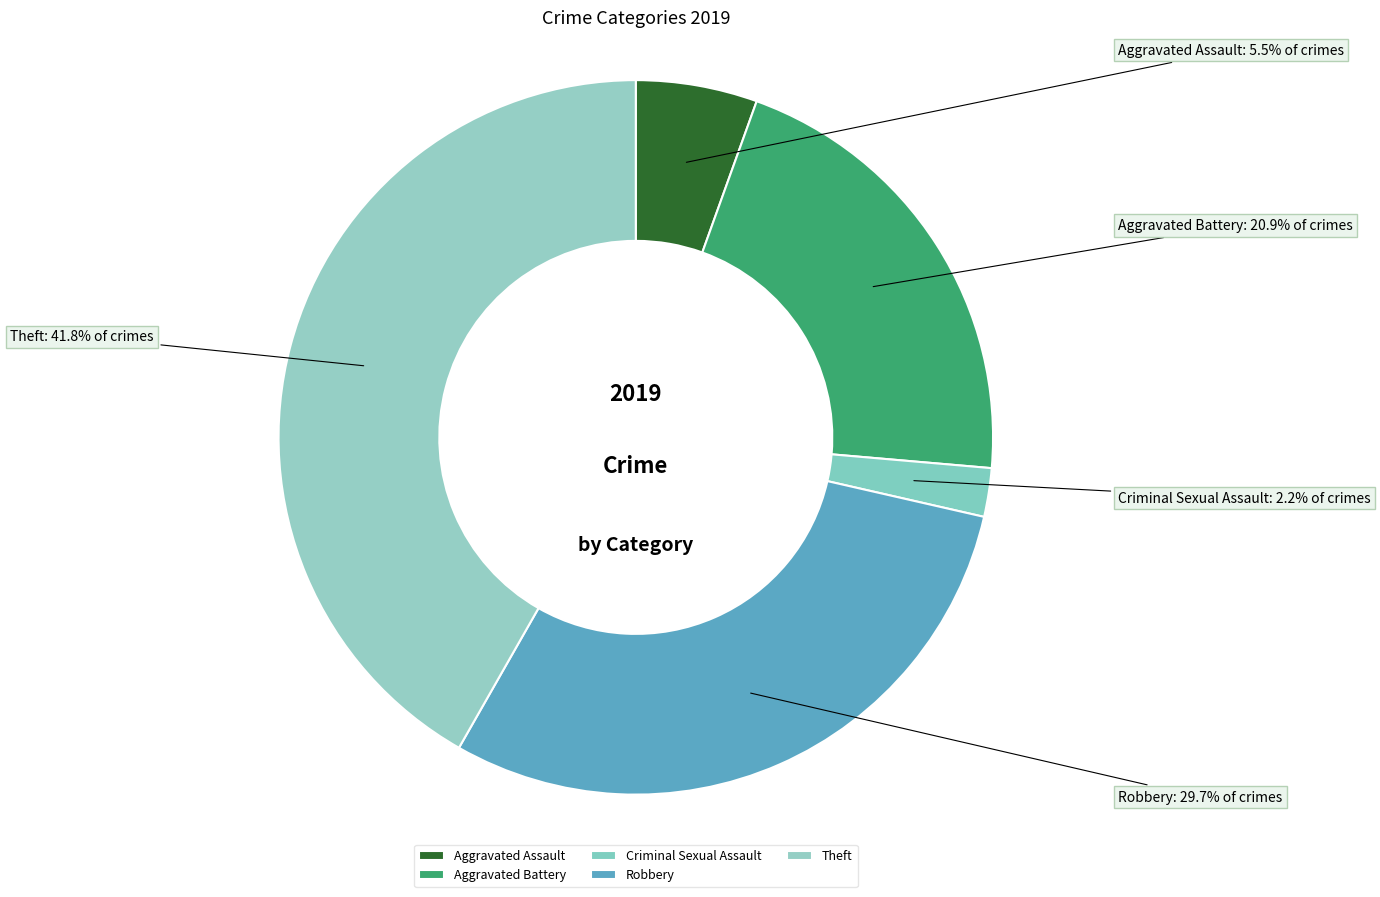

Which category has the biggest portion of the pie?

Theft